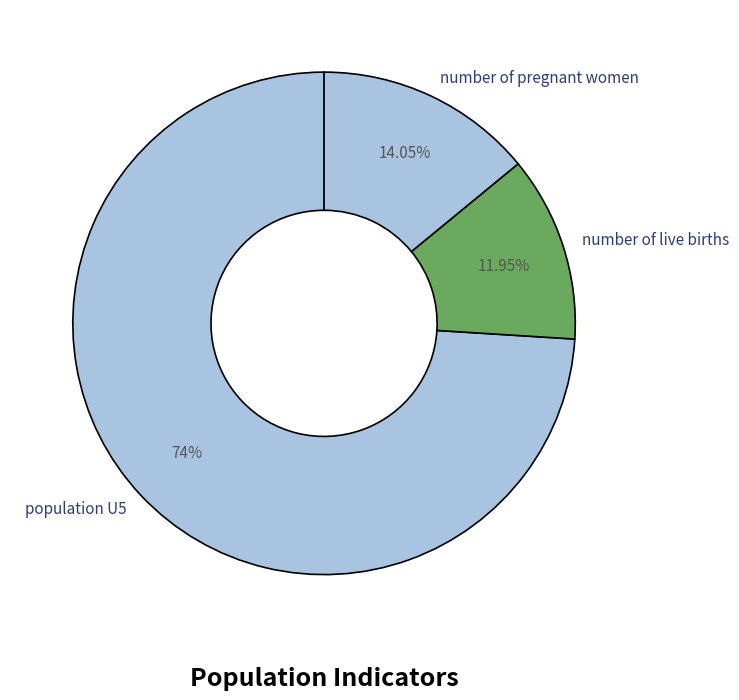

What is the largest slice in the pie chart?

population U5